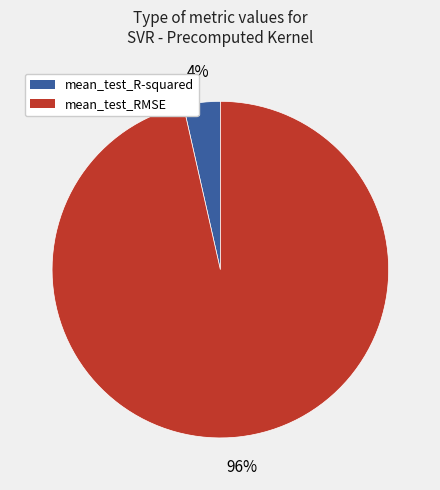

What is the smallest slice in the pie chart?

mean_test_R-squared